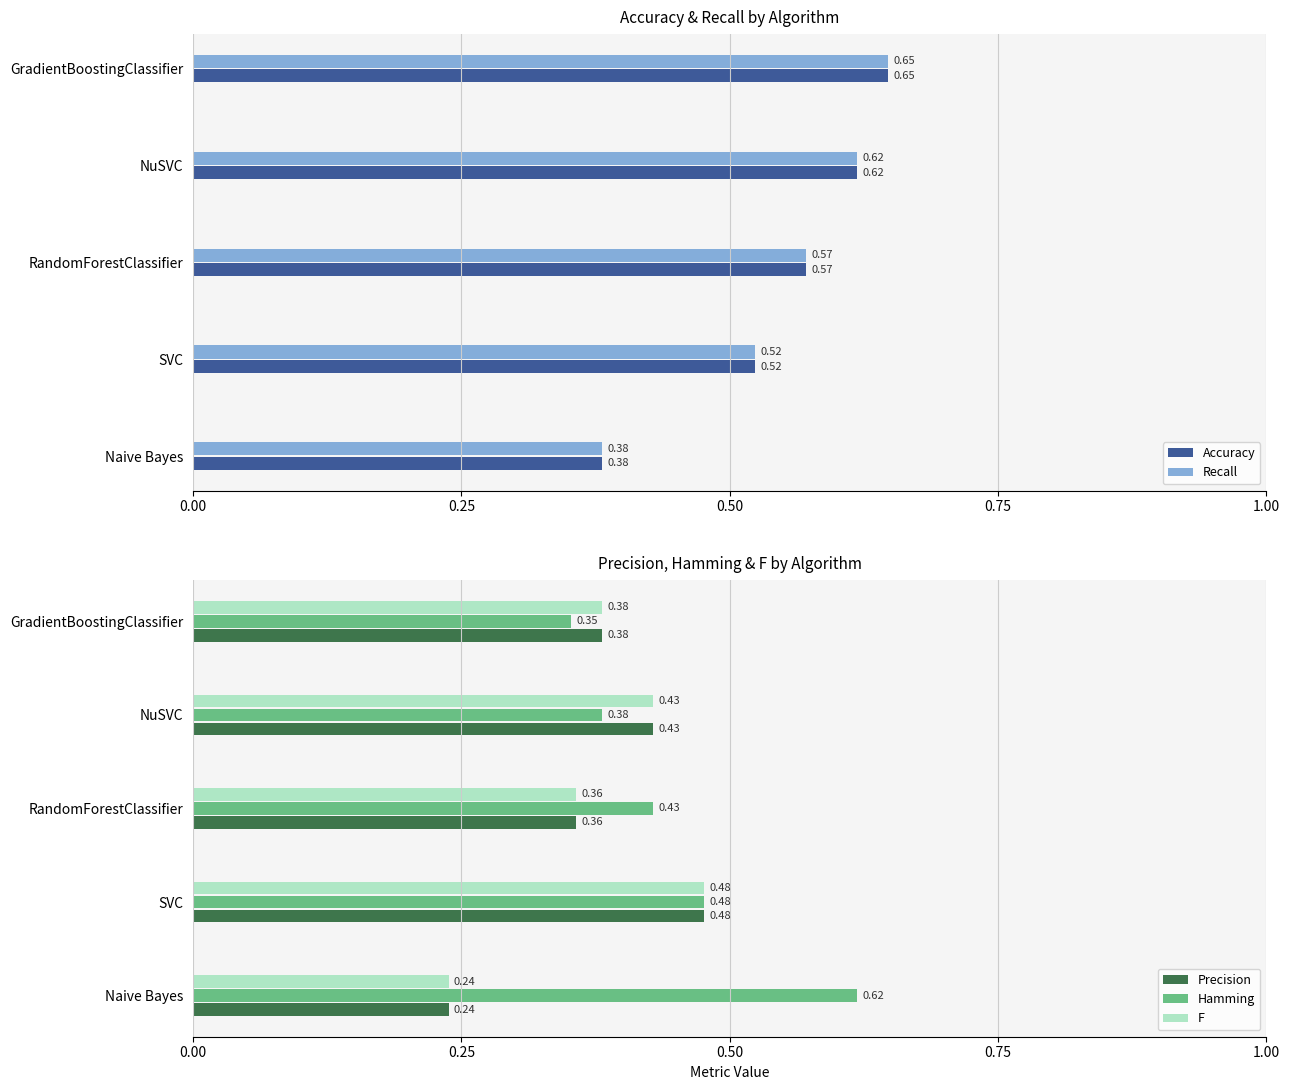

The Hamming series shows 0.4 at Naive Bayes. True or false?

False